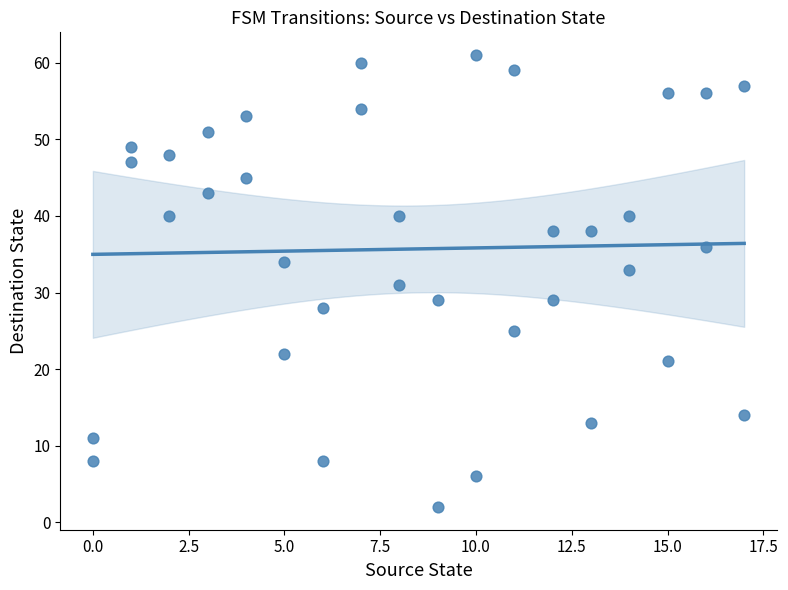

What is the range of Y values (max minus min)?

59